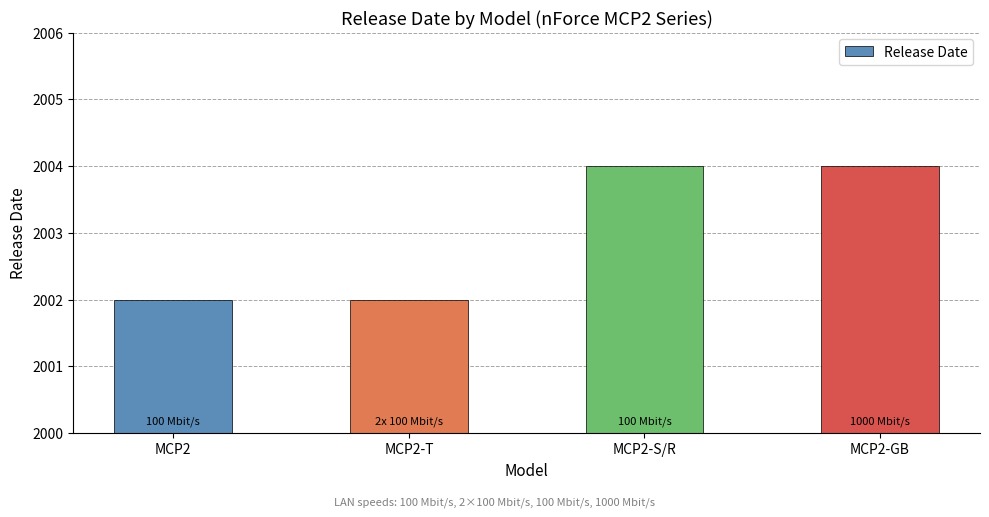

What is the approximate value at MCP2-T?

2002